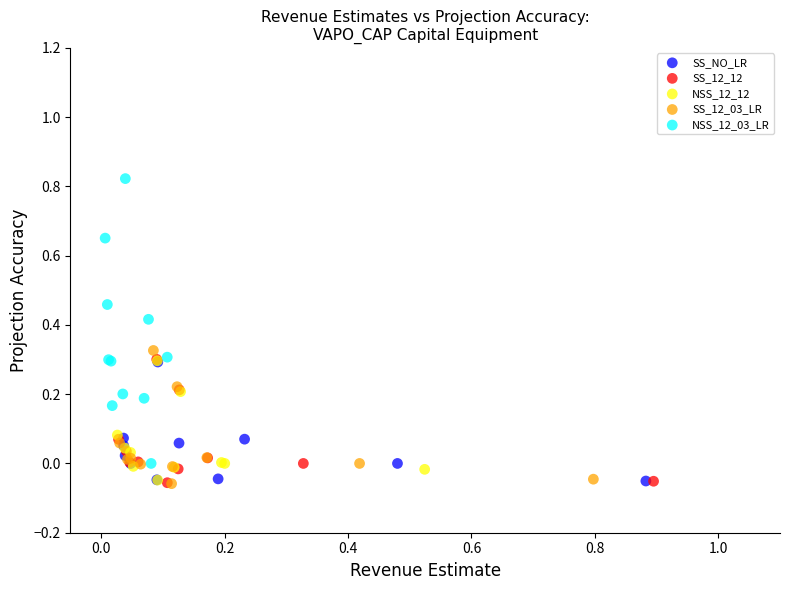

What are all the series names shown in the legend?

SS_NO_LR, SS_12_12, NSS_12_12, SS_12_03_LR, NSS_12_03_LR